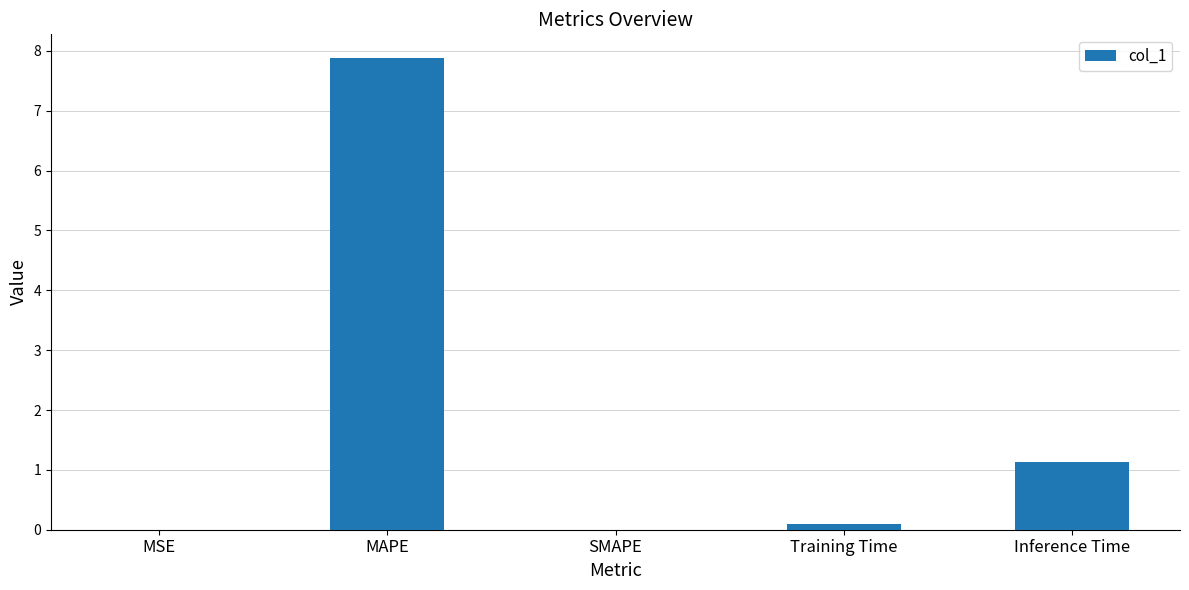

True or false: the data shows -4.2 at SMAPE.

False